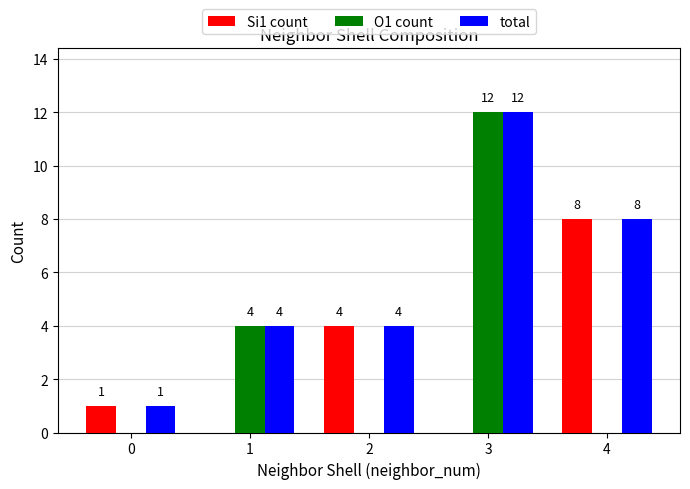

How many Si1 count values are between 0 and 4?

4